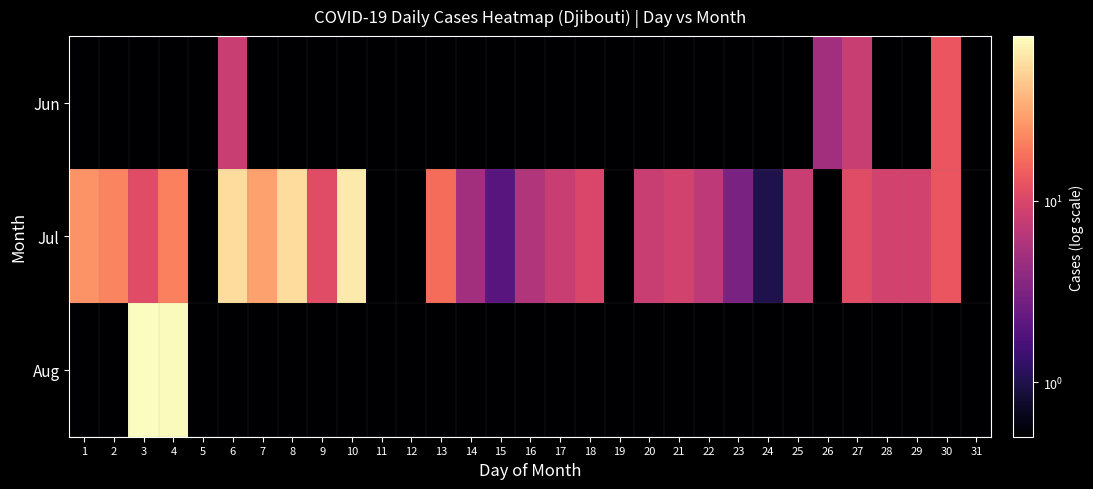

Reading left to right, transcribe all the data shown in this chart.

Jun: 1=0.5	2=0.5	3=0.5	4=0.5	5=0.5	6=8.0	7=0.5	8=0.5	9=0.5	10=0.5	11=0.5	12=0.5	13=0.5	14=0.5	15=0.5	16=0.5	17=0.5	18=0.5	19=0.5	20=0.5	21=0.5	22=0.5	23=0.5	24=0.5	25=0.5	26=5.0	27=8.0	28=0.5	29=0.5	30=13.0	31=0.5
Jul: 1=26.0	2=22.0	3=11.0	4=21.0	5=0.5	6=56.0	7=30.0	8=56.0	9=11.0	10=66.0	11=0.5	12=0.5	13=17.0	14=5.0	15=2.0	16=6.0	17=8.0	18=10.0	19=0.5	20=8.0	21=9.0	22=7.0	23=3.0	24=1.0	25=8.0	26=0.5	27=11.0	28=9.0	29=9.0	30=13.0	31=0.5
Aug: 1=0.5	2=0.5	3=80.0	4=79.0	5=0.5	6=0.5	7=0.5	8=0.5	9=0.5	10=0.5	11=0.5	12=0.5	13=0.5	14=0.5	15=0.5	16=0.5	17=0.5	18=0.5	19=0.5	20=0.5	21=0.5	22=0.5	23=0.5	24=0.5	25=0.5	26=0.5	27=0.5	28=0.5	29=0.5	30=0.5	31=0.5